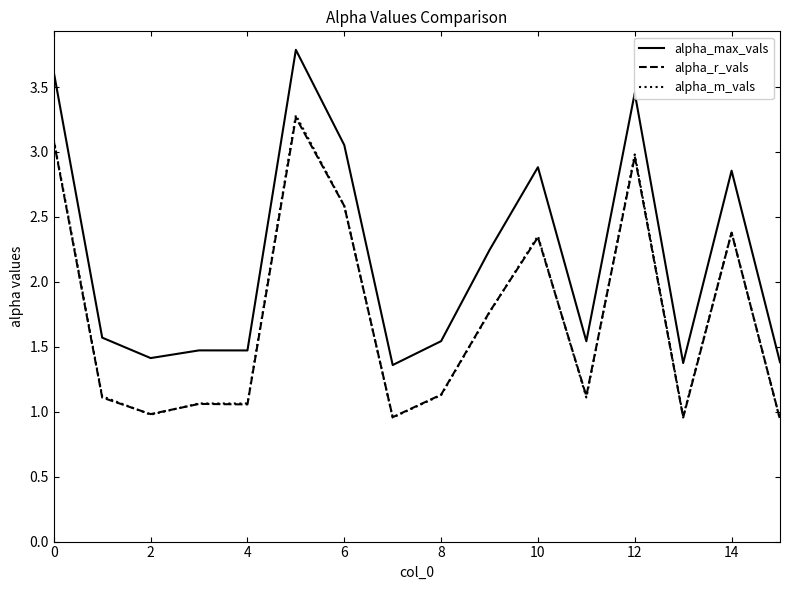

How many series are shown in this chart?

3